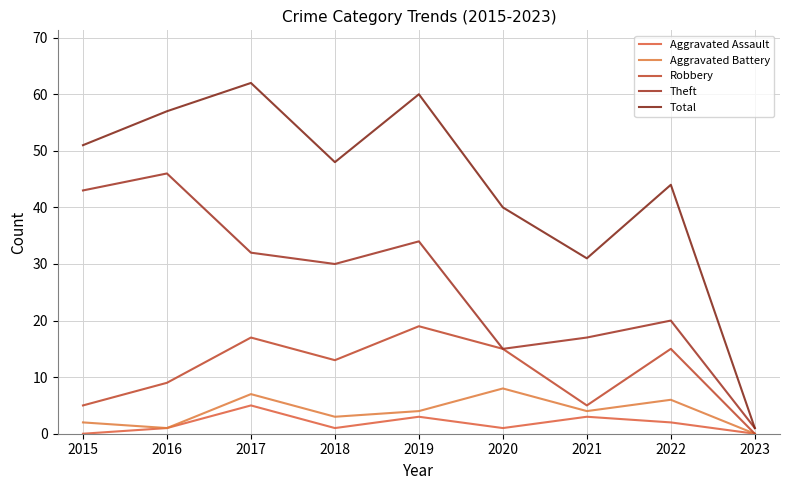

What are all the series names shown in the legend?

Aggravated Assault, Aggravated Battery, Robbery, Theft, Total